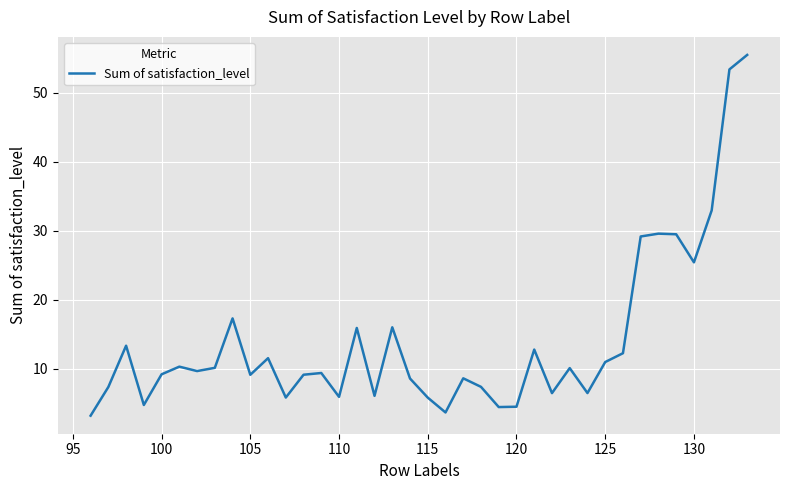

What is the minimum value shown in the chart?

3.2